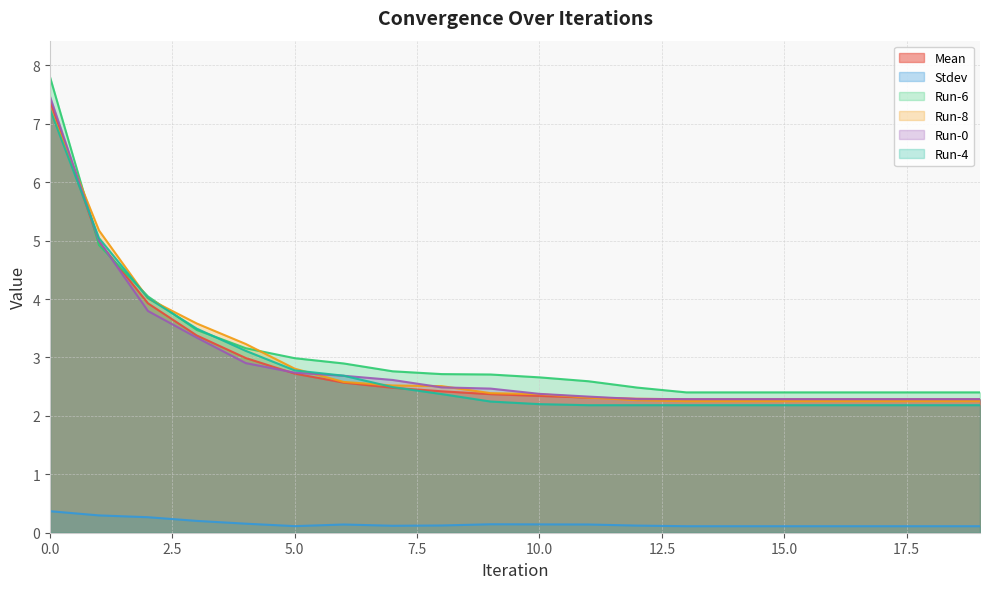

True or false: Run-0 and Mean cross at least once.

True